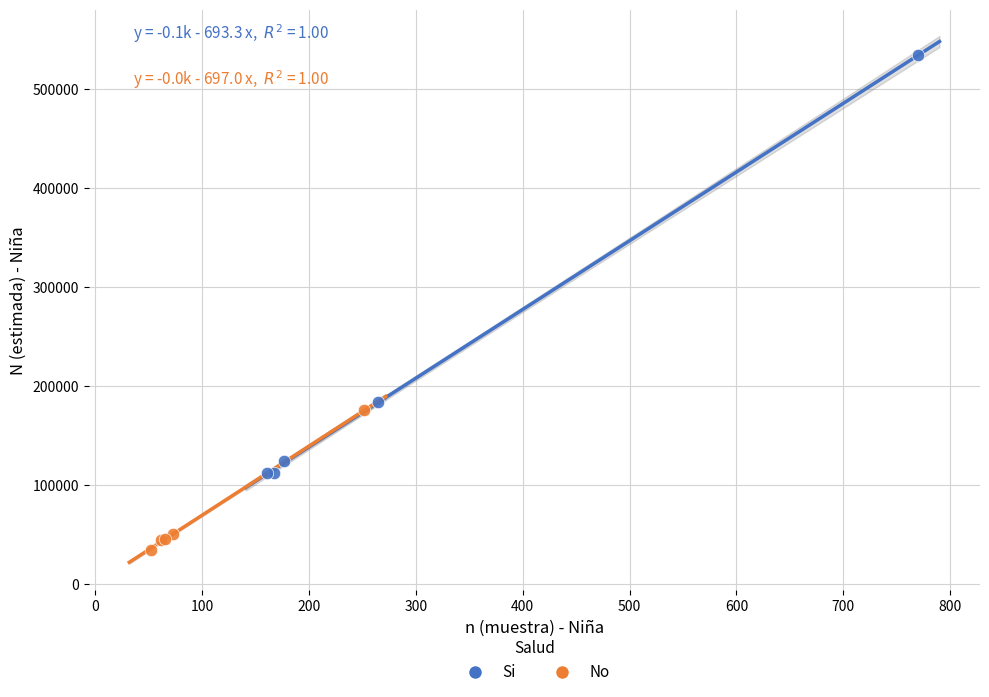

Which series reaches the maximum Y coordinate?

Si